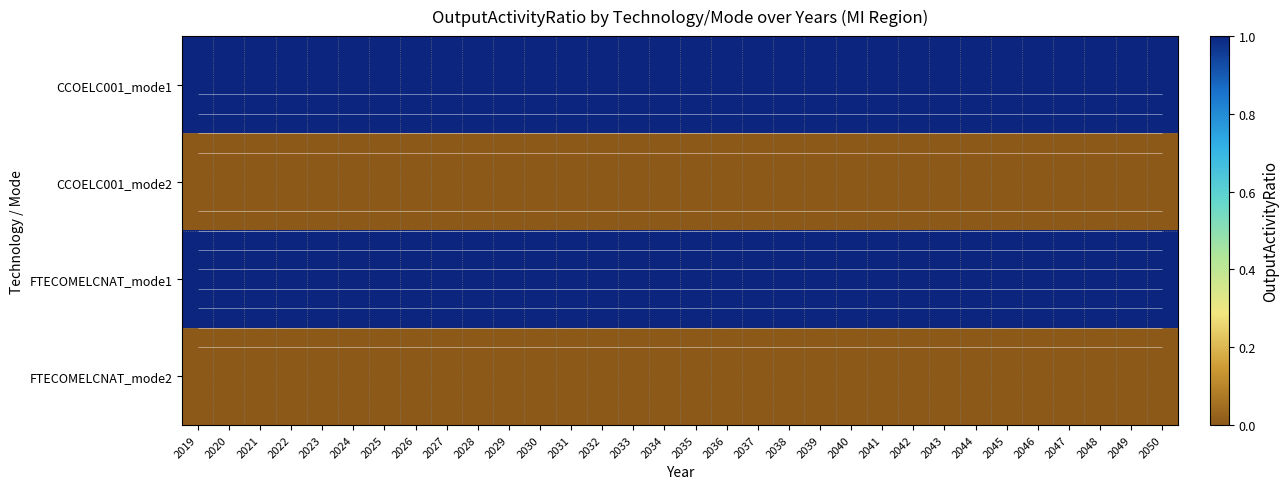

Rank the series by their maximum value, from lowest to highest.

CCOELC001_mode2, FTECOMELCNAT_mode2, CCOELC001_mode1, FTECOMELCNAT_mode1